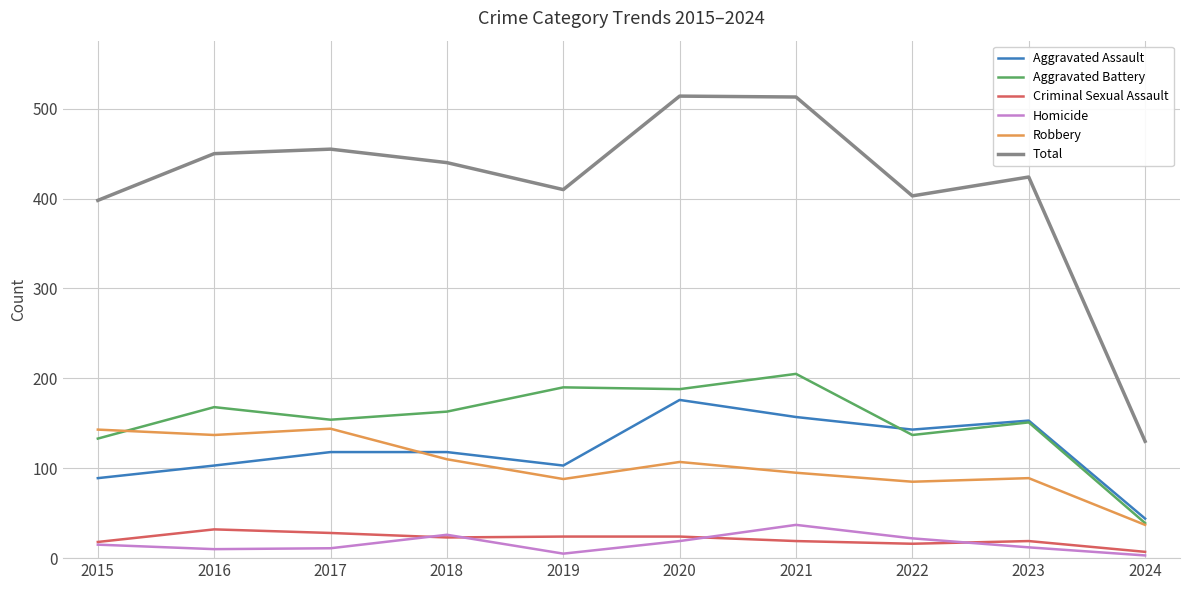

True or false: Robbery has a value of 143 at 2022.

False